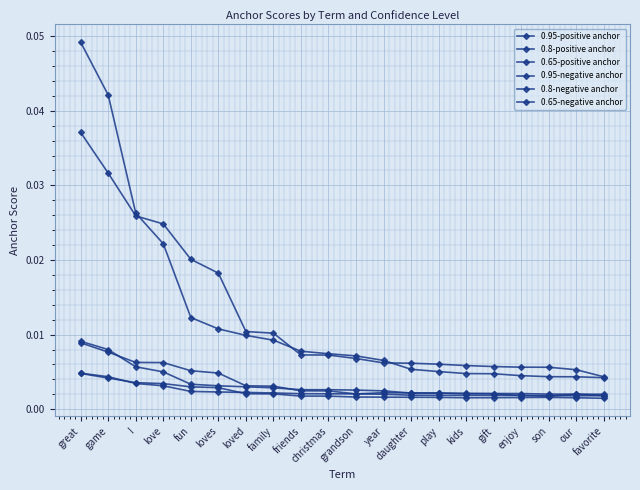

Rank the categories by 0.95-negative anchor value from lowest to highest.

favorite, our, son, enjoy, gift, kids, play, daughter, year, grandson, christmas, friends, family, loved, loves, fun, love, !, game, great